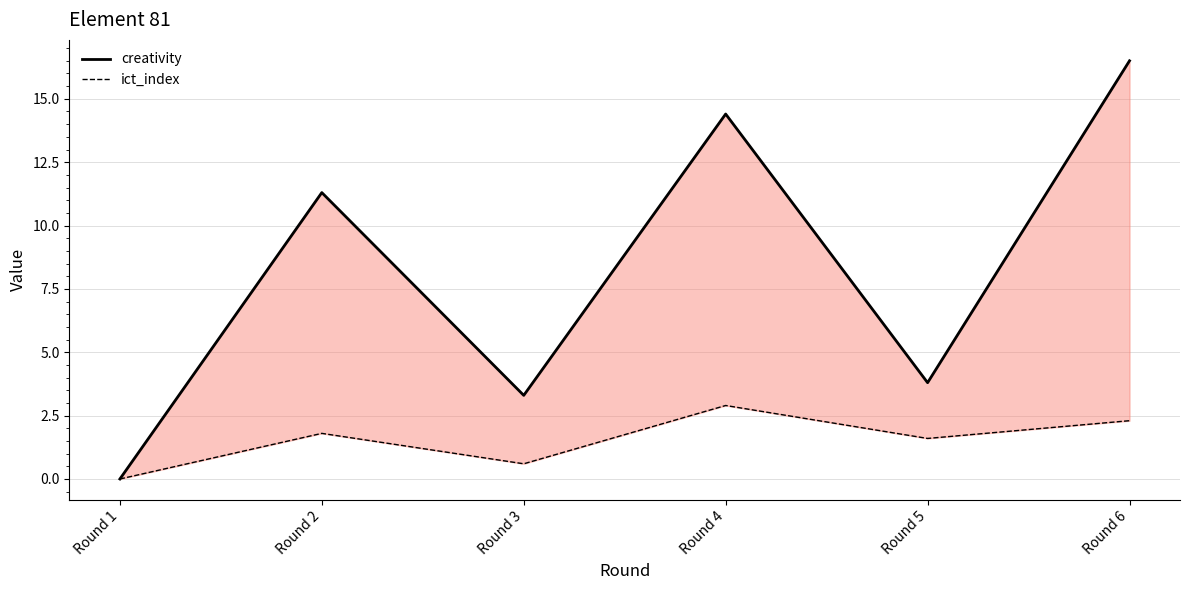

What is the spread (max minus min) of values at Round 6?

14.2